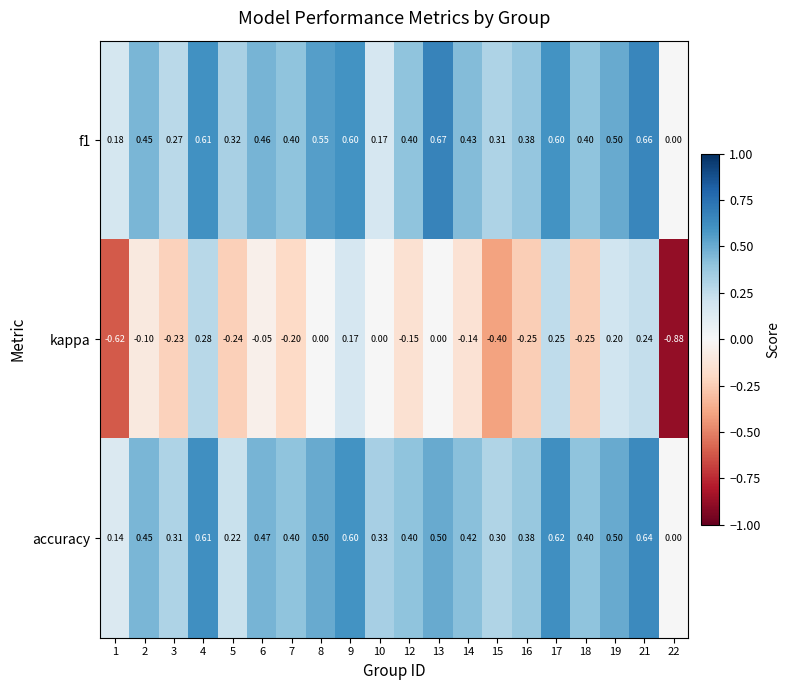

Rank the series by their maximum value, from highest to lowest.

f1, accuracy, kappa